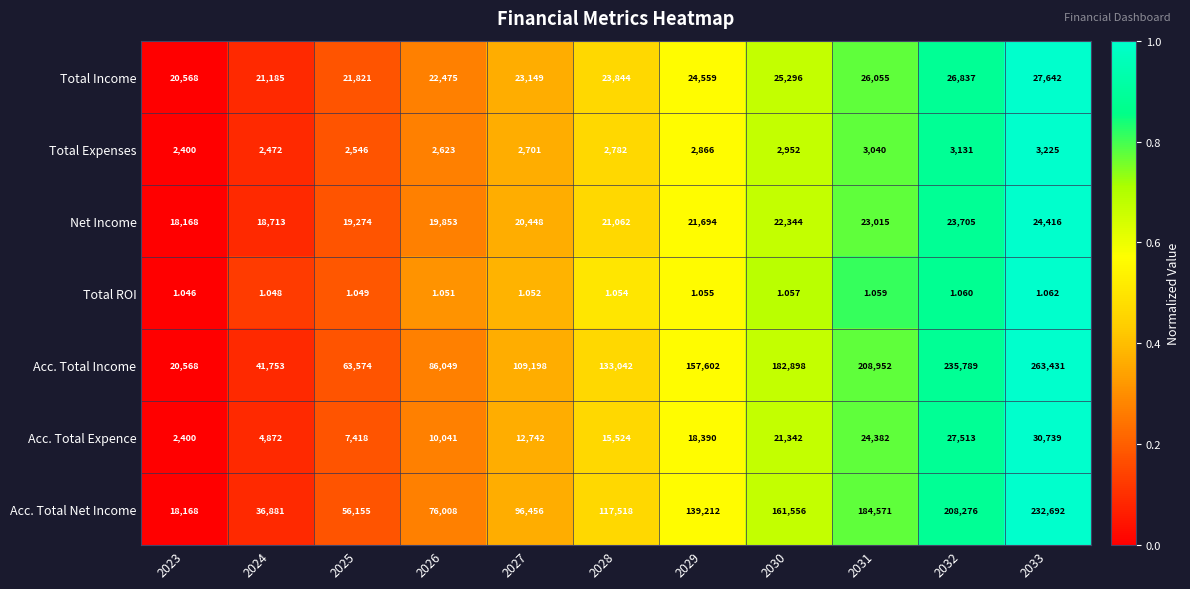

At which category is the sum across all series the highest?

2033